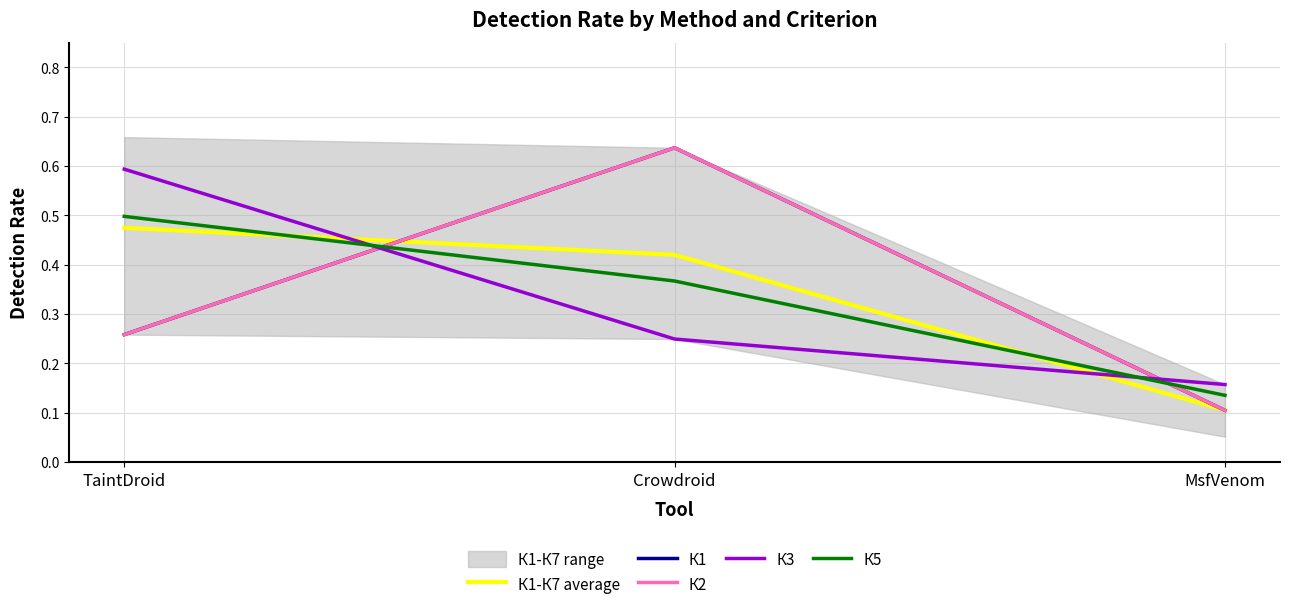

What is the total value across all series at Crowdroid?

2.3